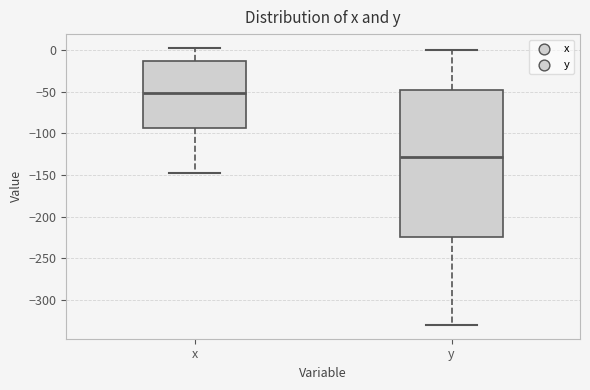

Where does the median line of the box for y sit on the y-axis? The values are not printed on the chart, so give them approximately, as read against the axis.

-130